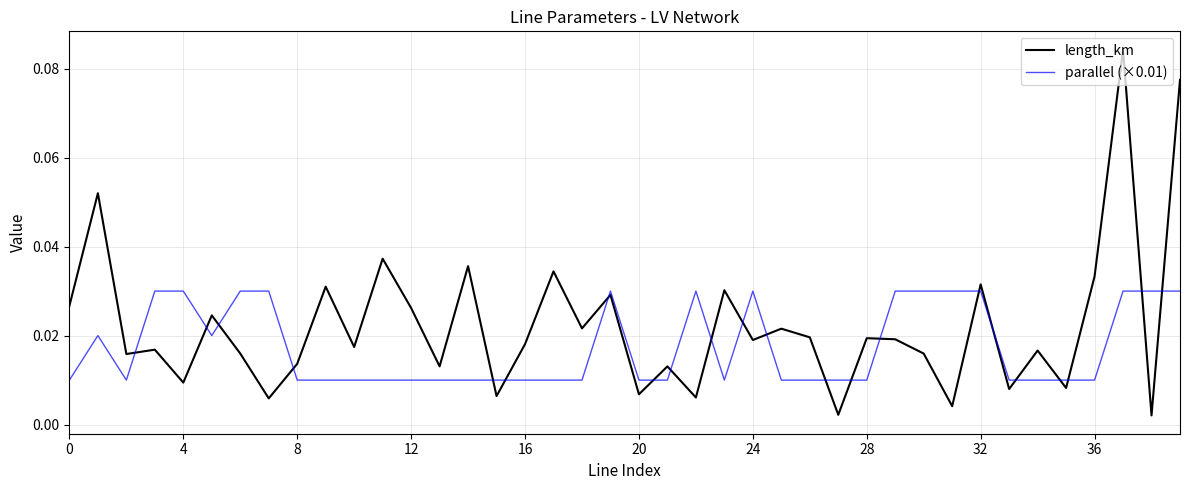

Count the number of data series in this chart.

2